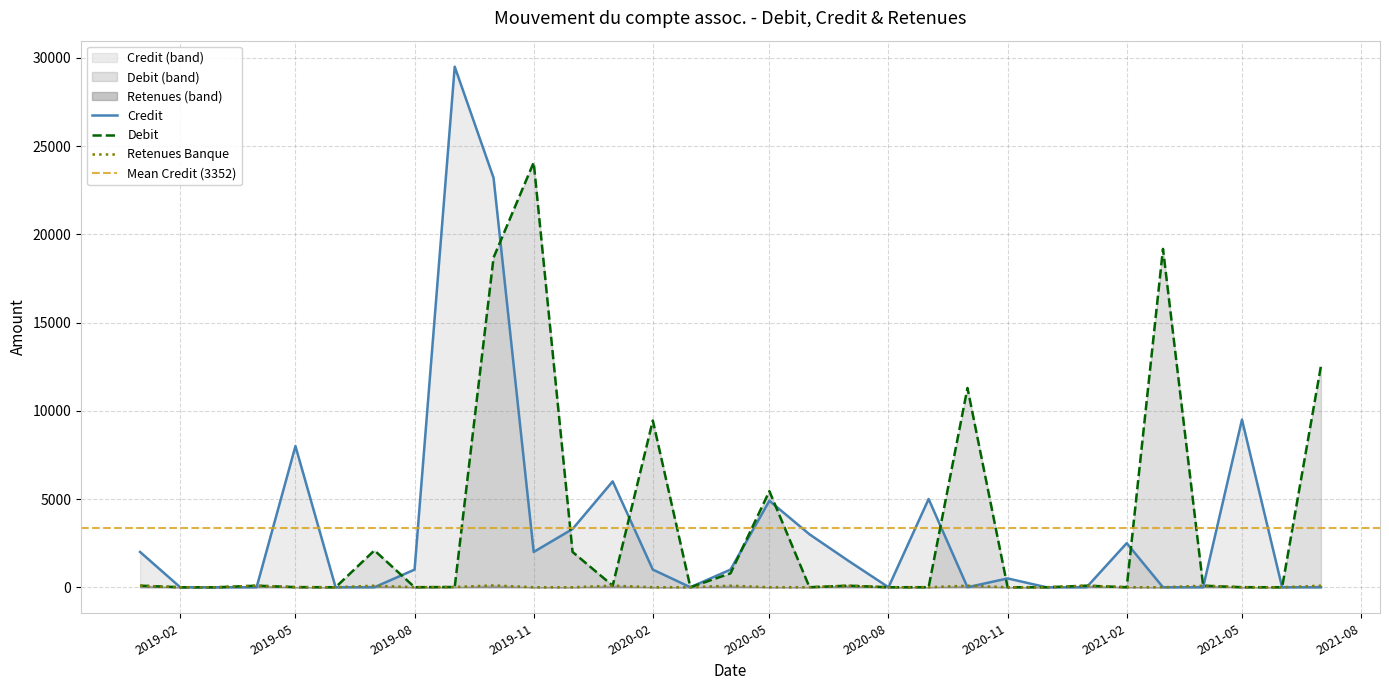

The value of Credit at 2019-12 is 5650.5. True or false?

False